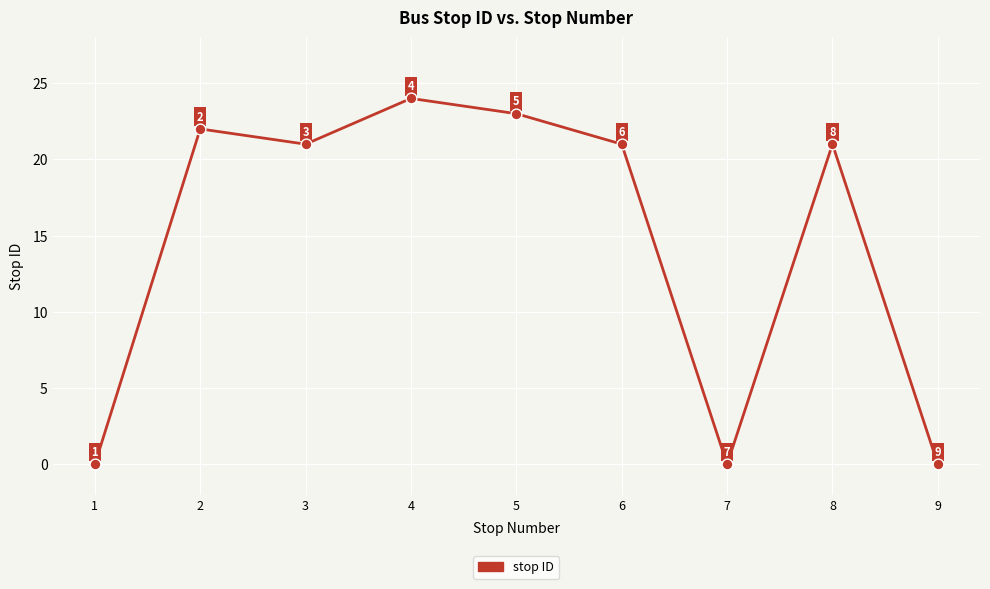

Approximately how many times larger is the value at 8 compared to 4?

0.9